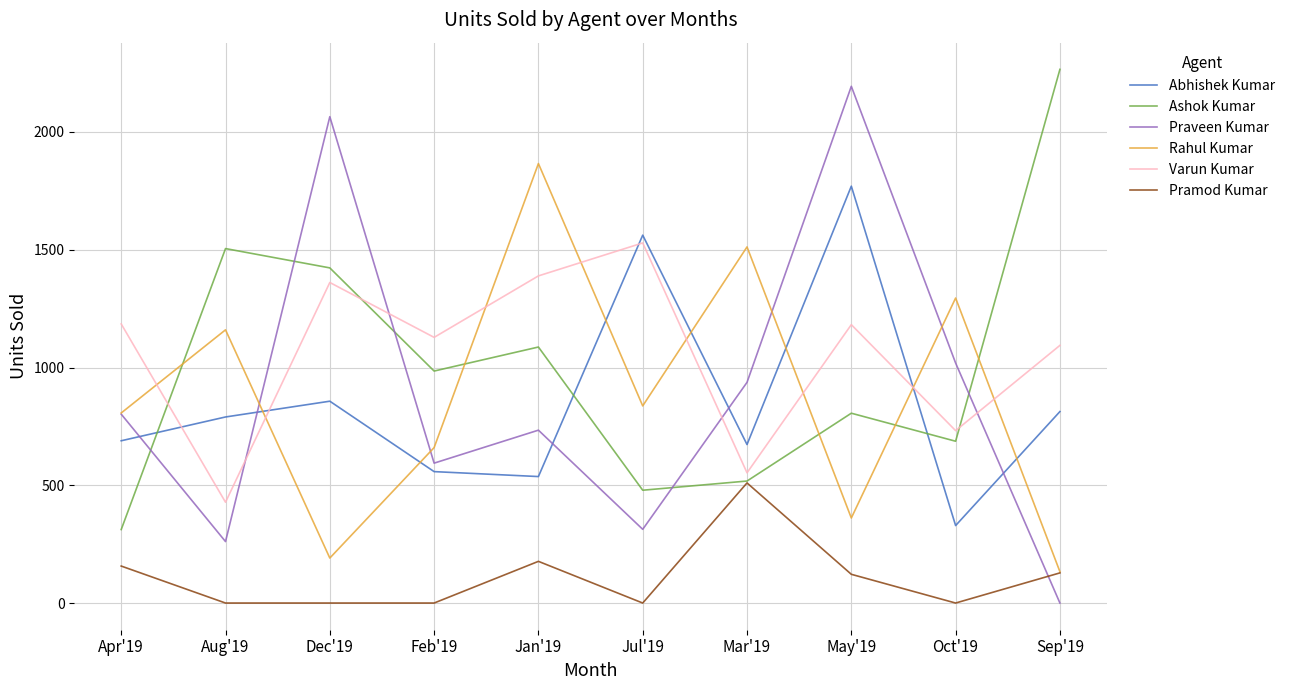

At which category is the sum across all series the highest?

May'19